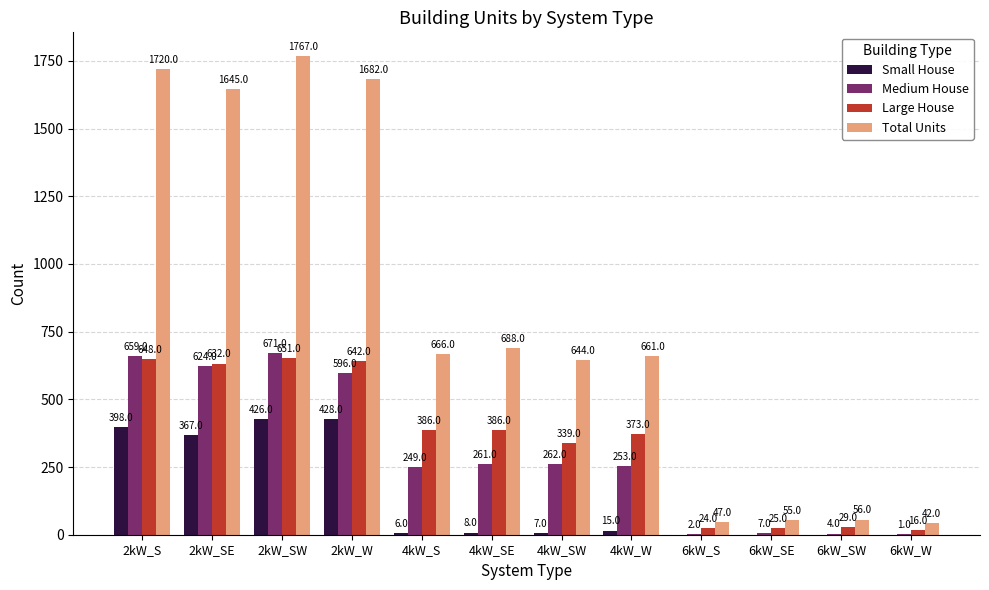

What are all the series names shown in the legend?

Small House, Medium House, Large House, Total Units